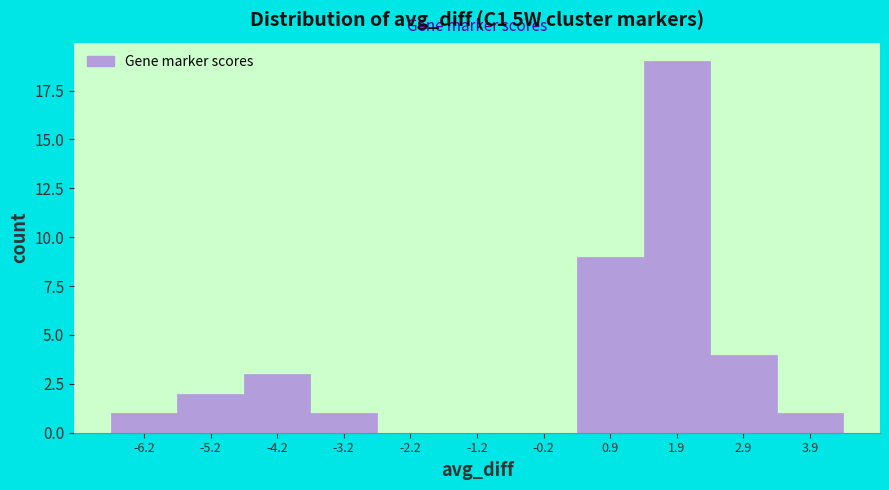

Over which range of the x-axis is the bar tallest?

1.4 to 2.4